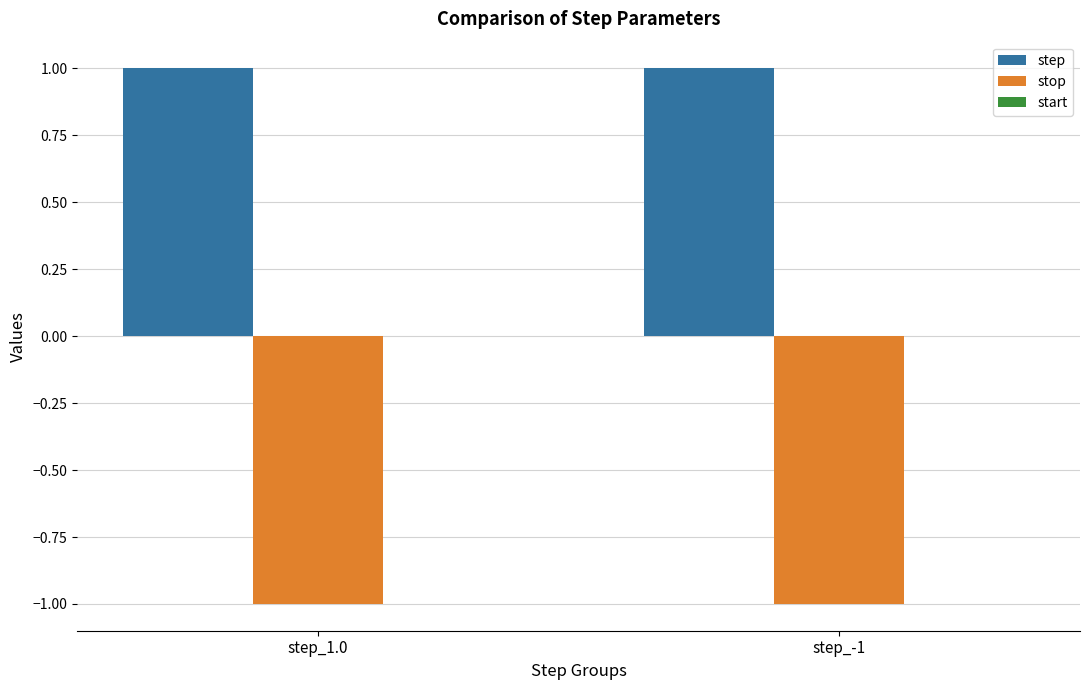

Is it true that step equals 1 at step_1.0?

True